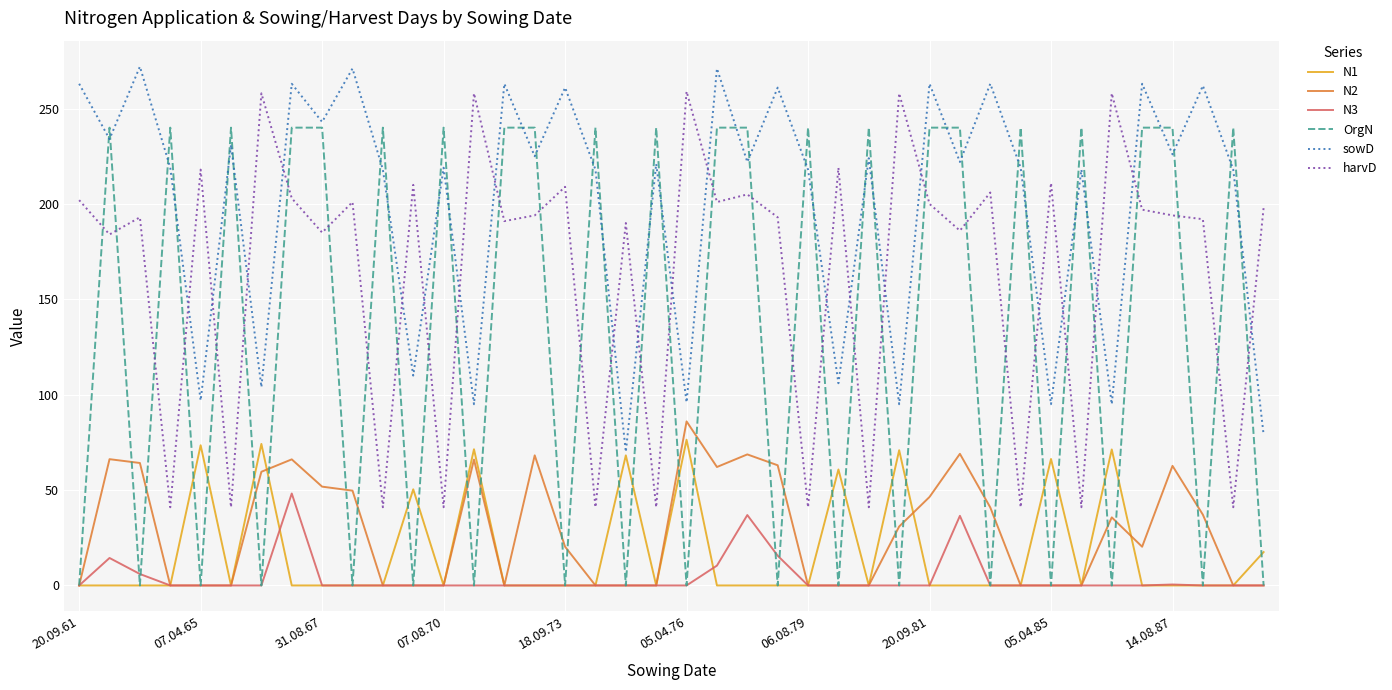

What is the maximum value shown in the chart?

272.0